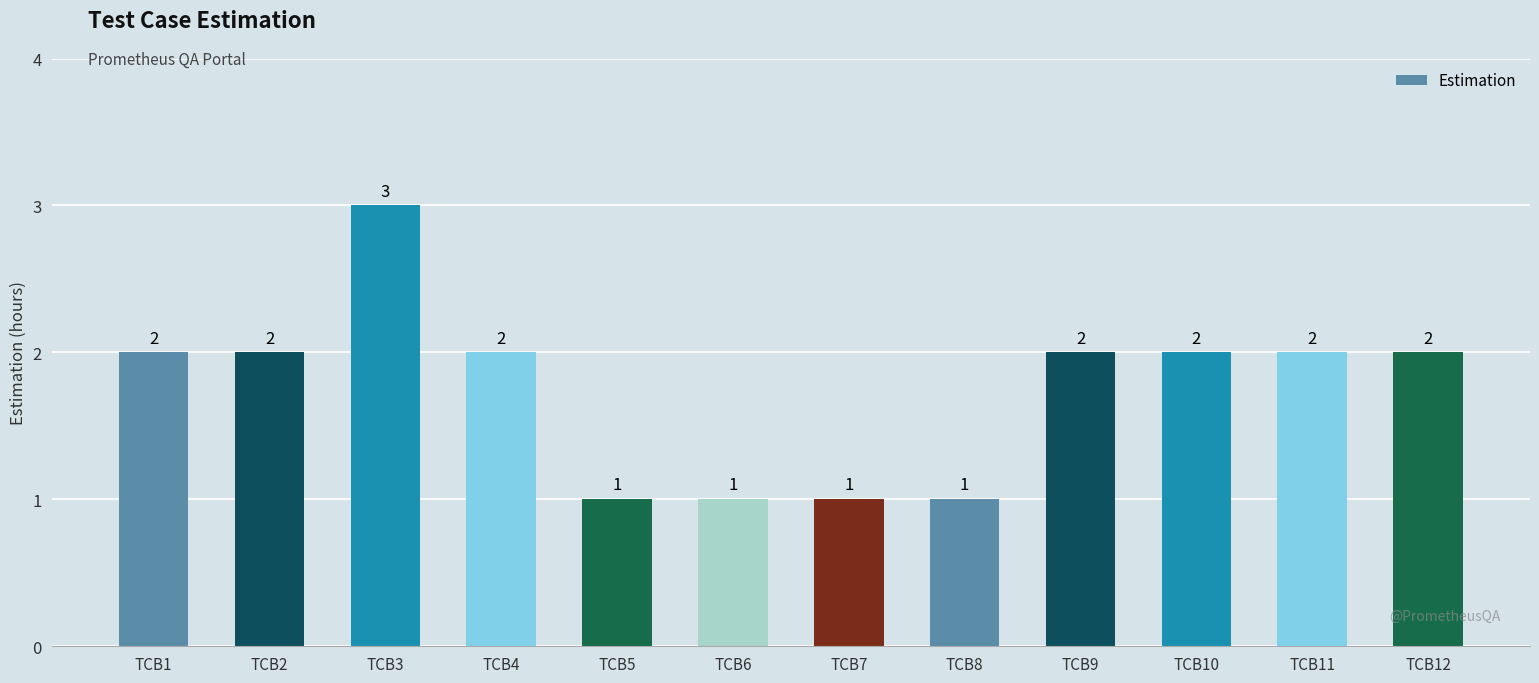

How many values are below 2?

4